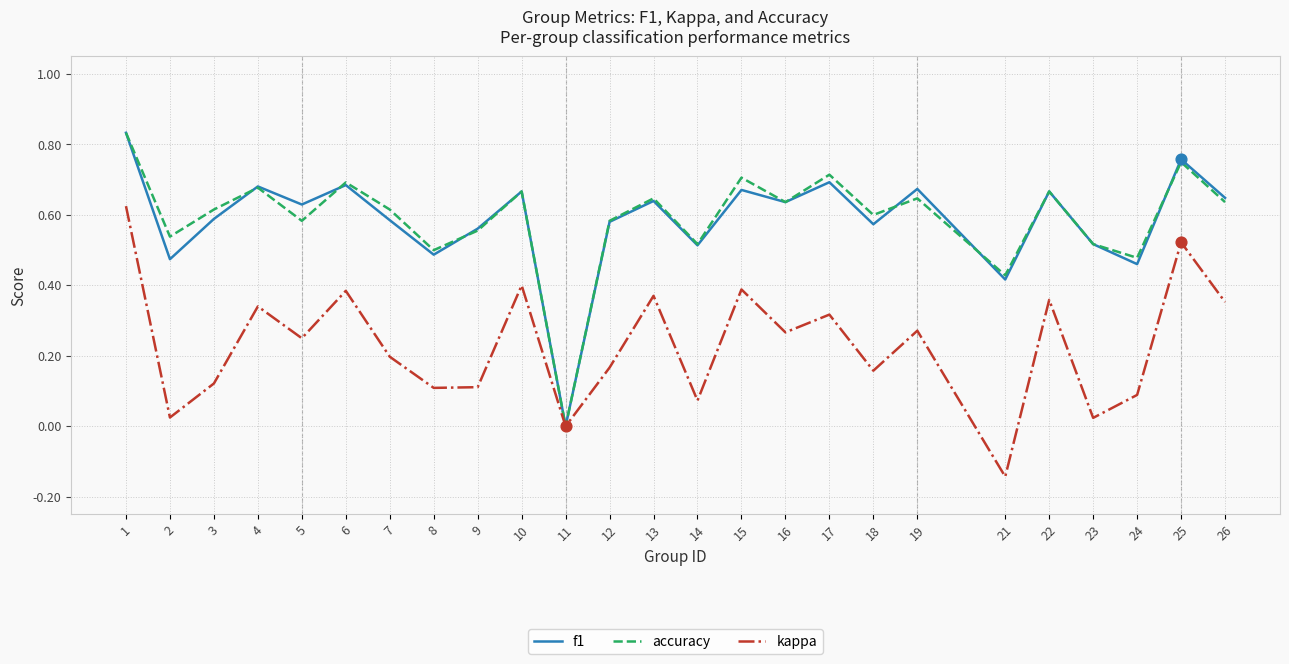

Between 3 and 26, which series saw the biggest shift?

kappa